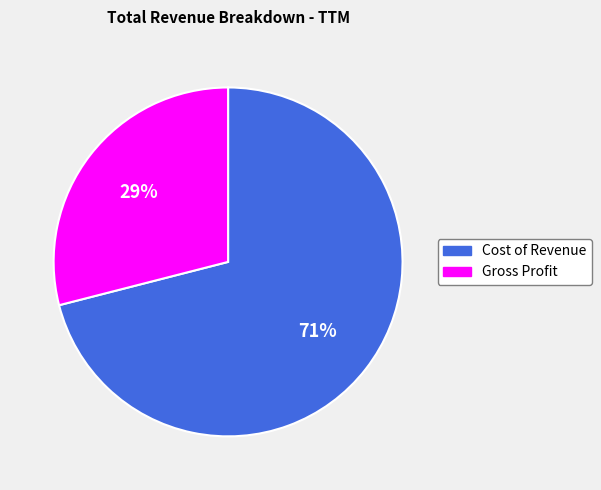

Do Cost of Revenue and Gross Profit together represent more than half of the pie?

Yes